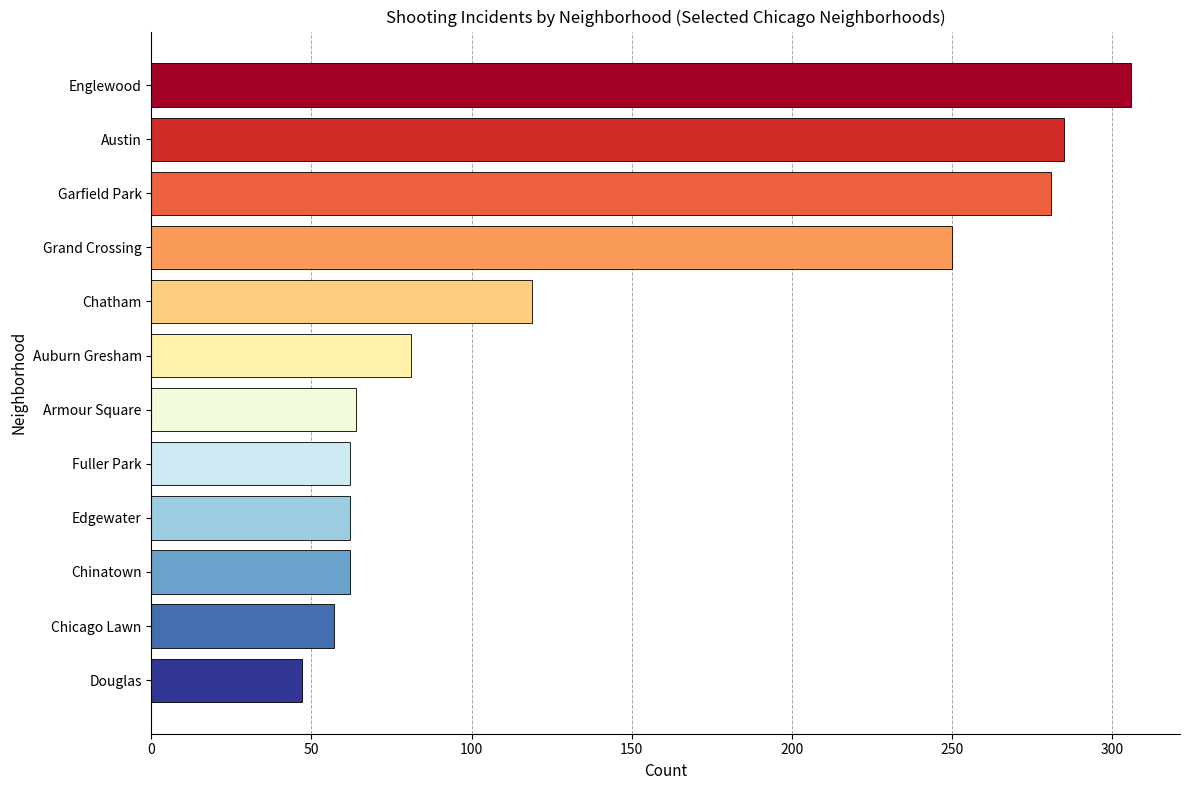

What is the value of the 12th bar from the top?

47